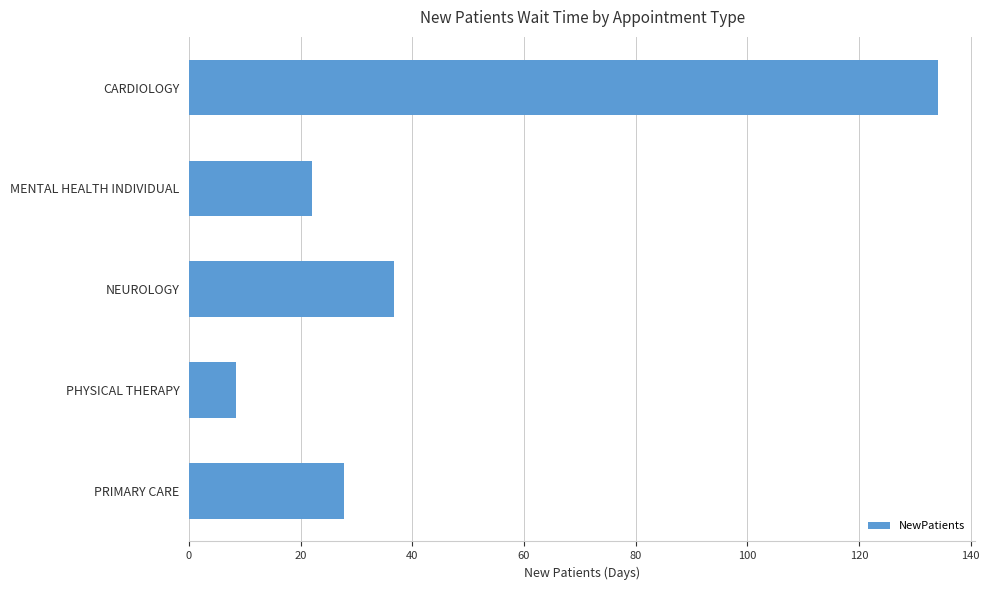

What is the greatest value displayed?

134.1